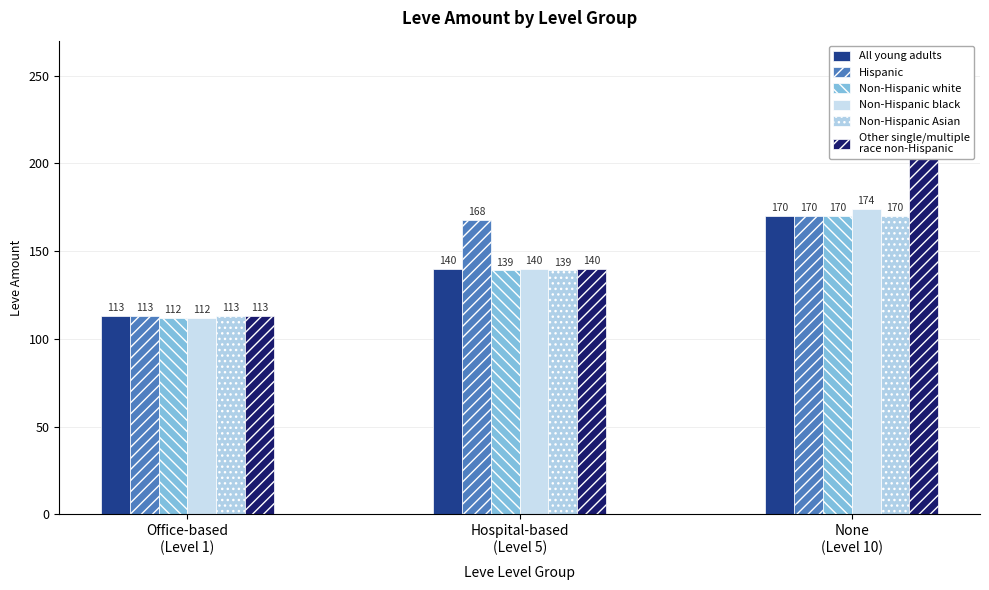

Is it true that Non-Hispanic white equals 78 at Office-based
(Level 1)?

False